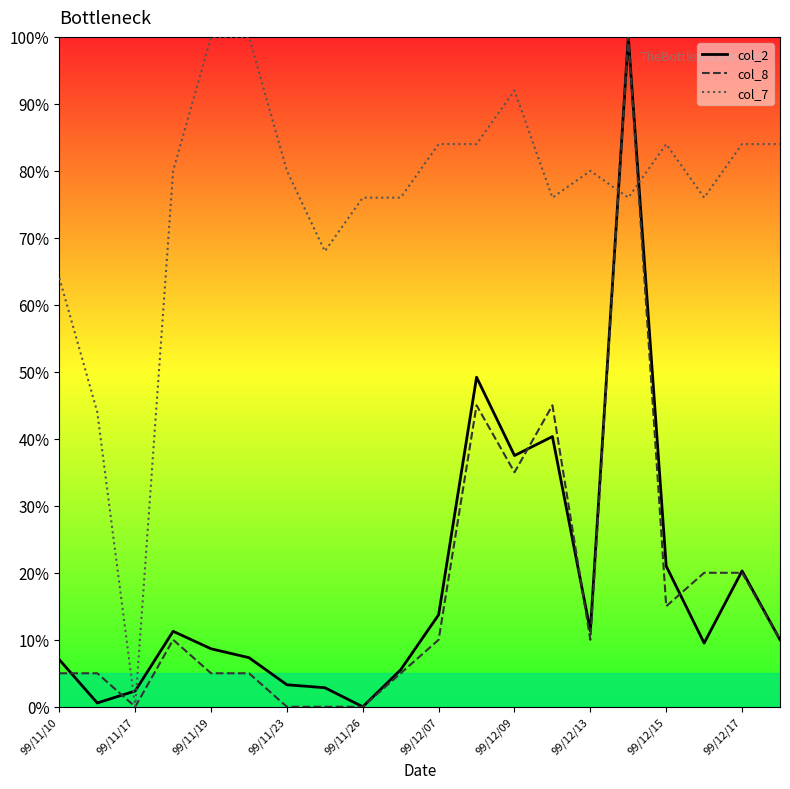

What is the greatest value displayed?

100.0